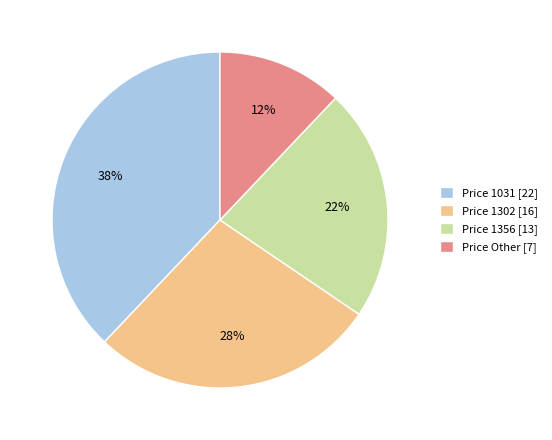

How many segments does this pie chart have?

4